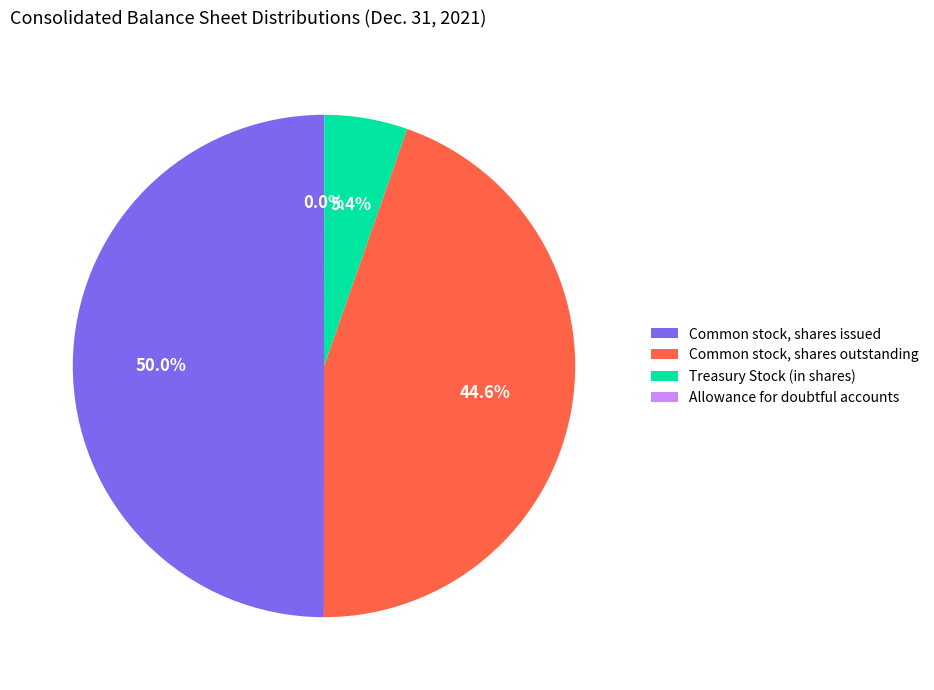

The Treasury Stock (in shares) slice represents 19% of the pie. True or false?

False